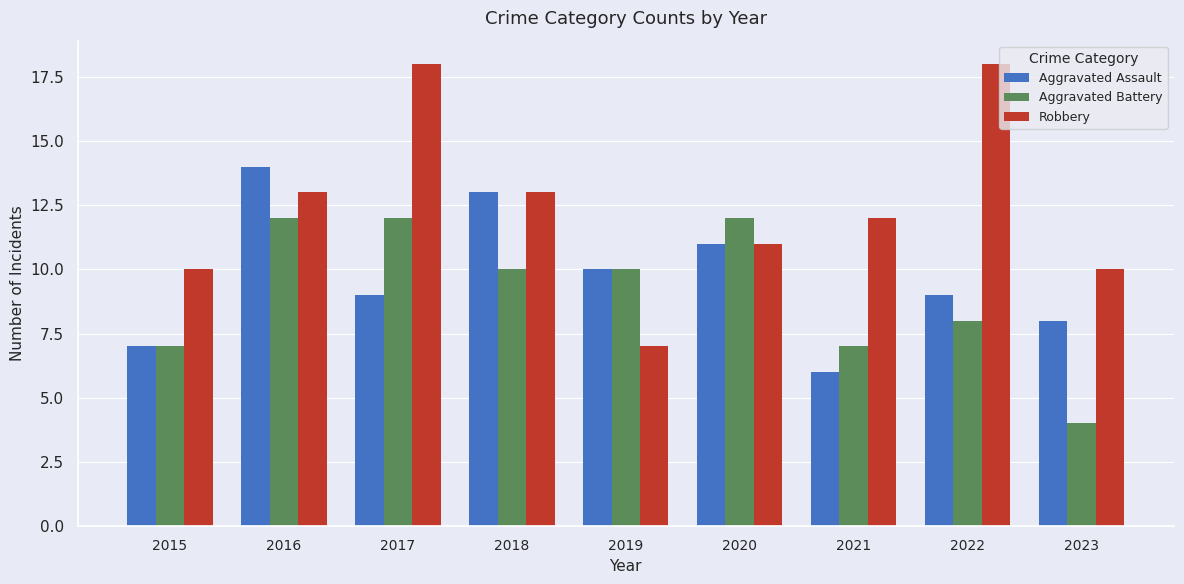

What are all the series names shown in the legend?

Aggravated Assault, Aggravated Battery, Robbery